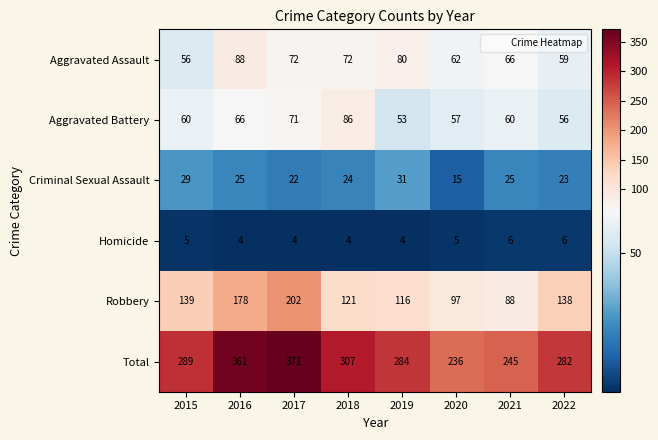

What is the minimum value shown in the chart?

4